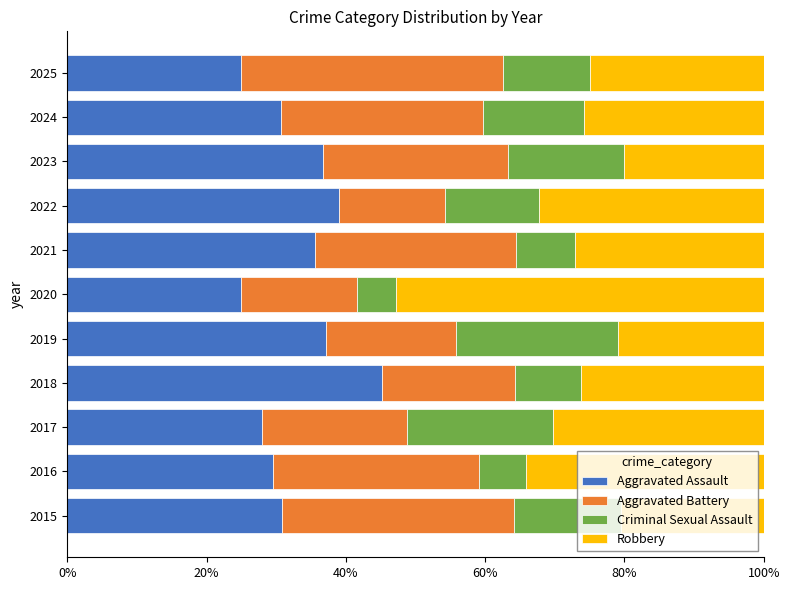

What is the total value across all series at 2022?

100.0